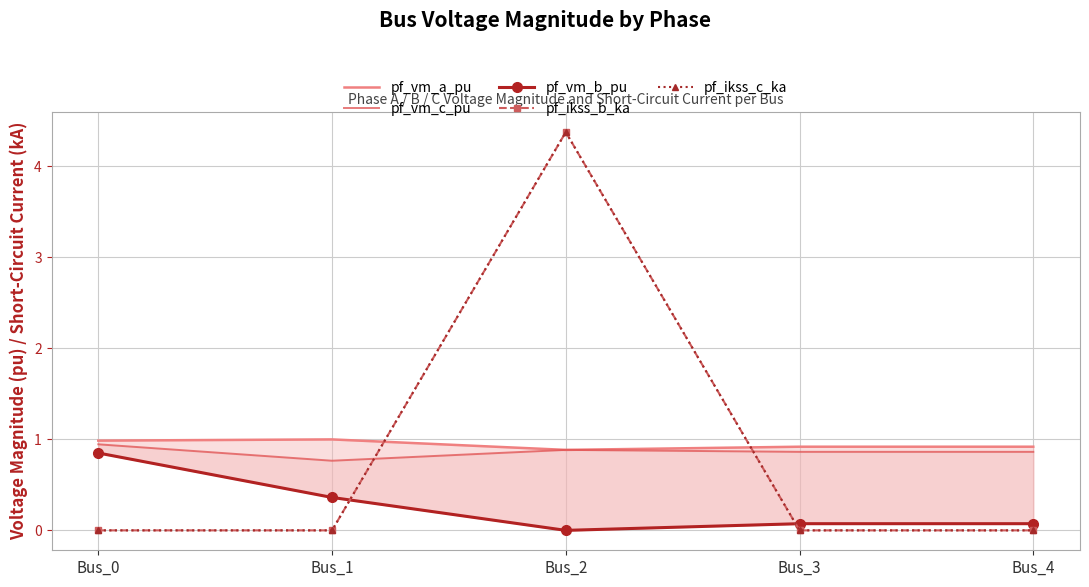

Is it true that pf_ikss_b_ka equals 0.0 at Bus_4?

True